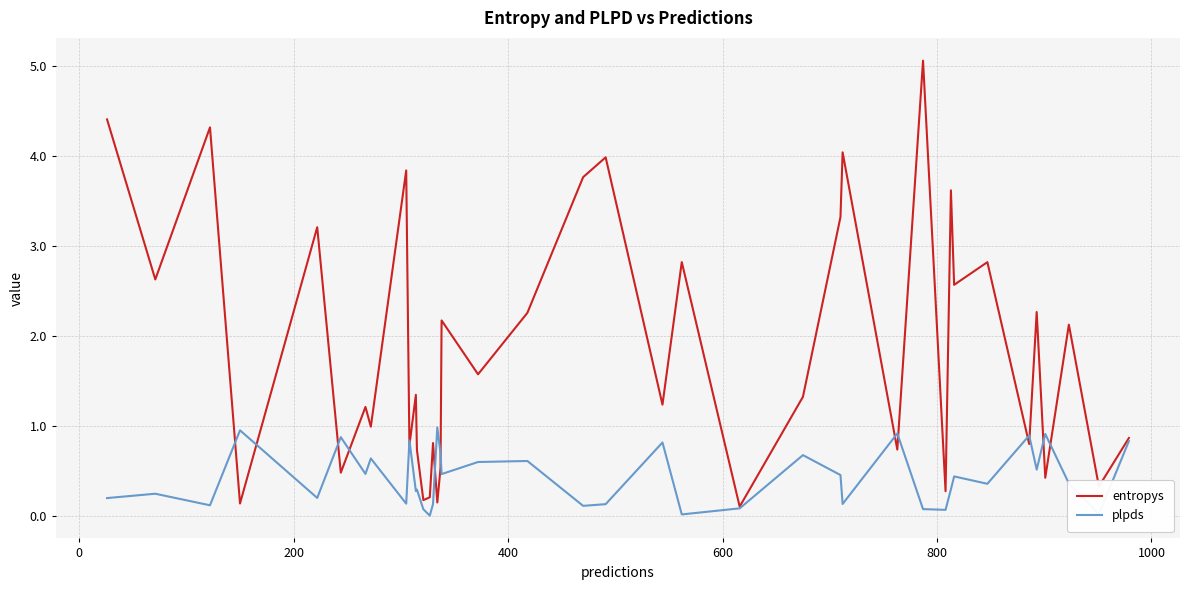

Which series has the largest total across all categories?

entropys